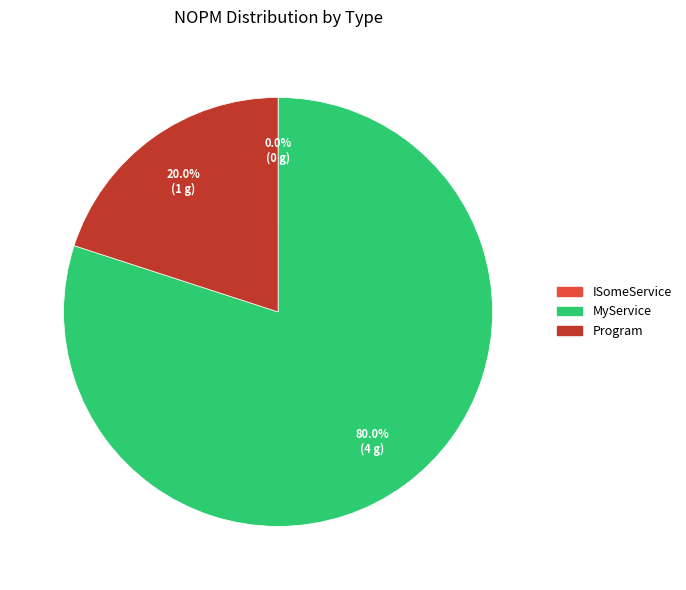

To the nearest percent, what is the difference between the largest and smallest slice percentages?

80%